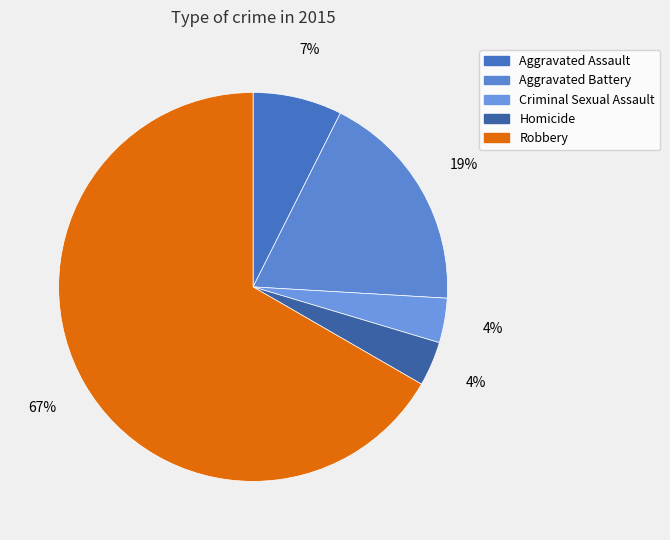

To the nearest percent, what percentage of the pie is Aggravated Assault?

7%